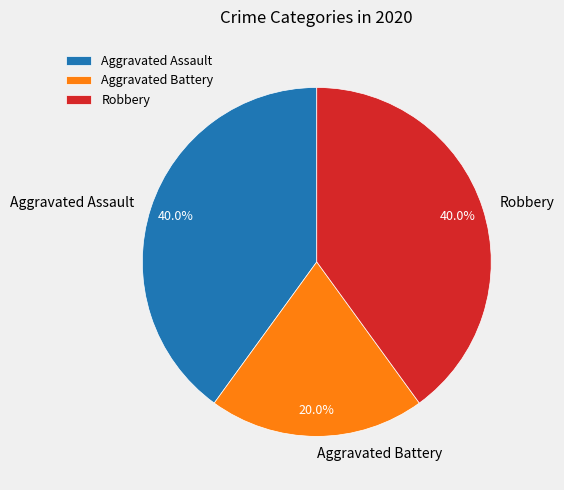

Which has a higher value, Aggravated Battery or Robbery?

Robbery